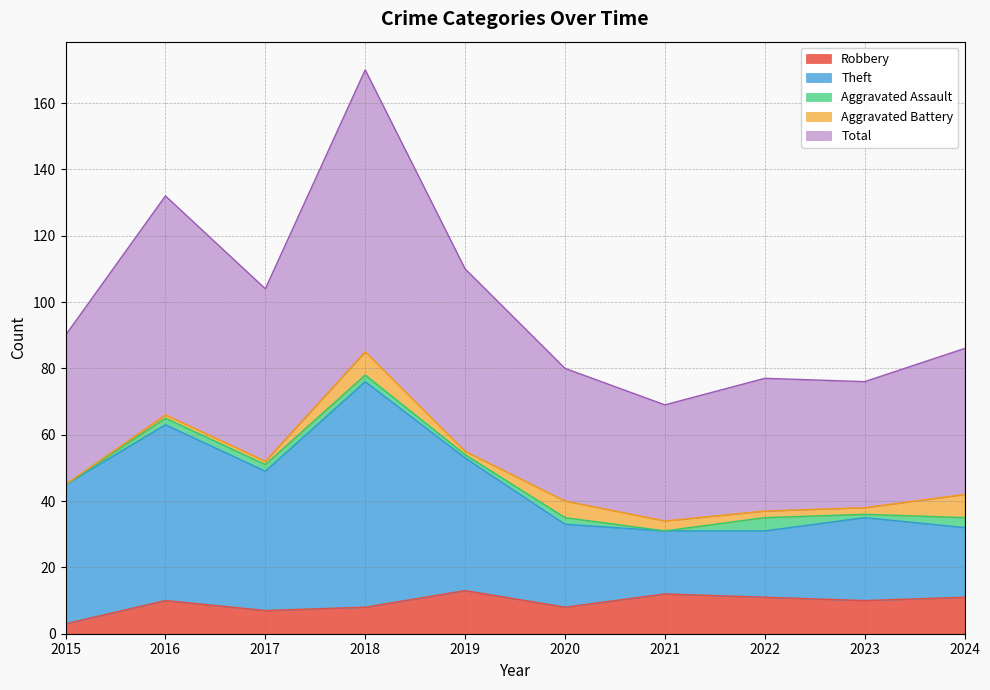

Which category has the lowest value in the Robbery series?

2015